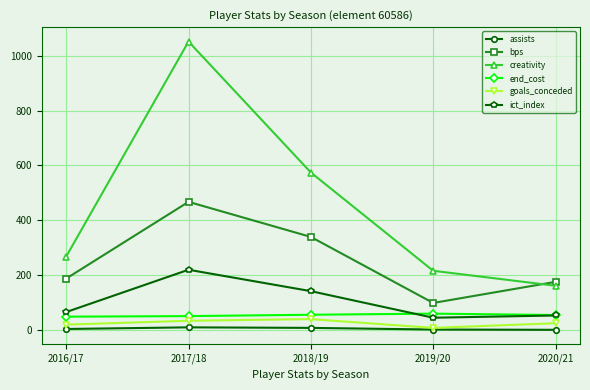

Between 2017/18 and 2019/20, which series saw the biggest shift?

creativity